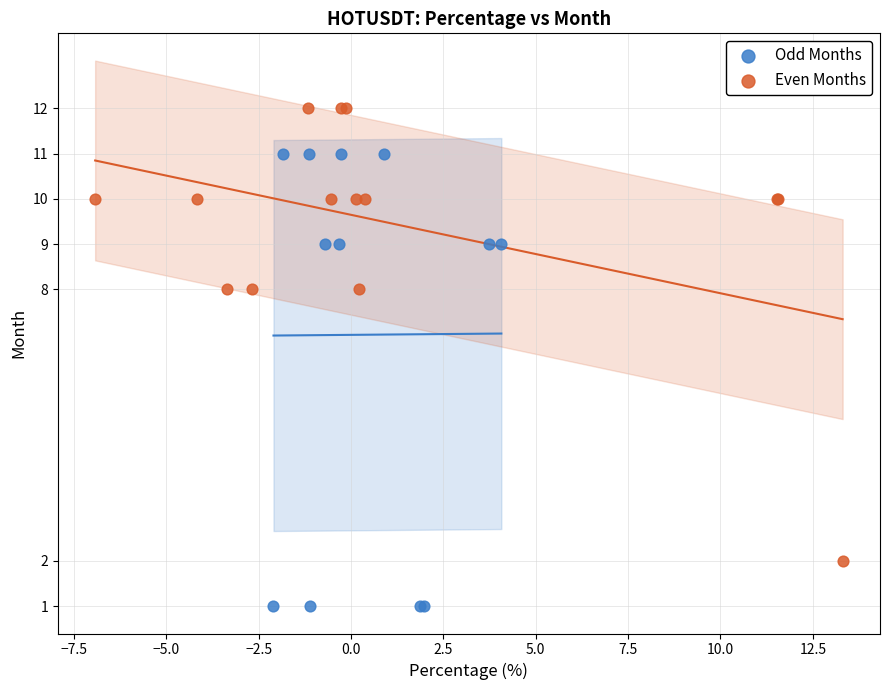

Which series contains the lowest Y value?

Odd Months